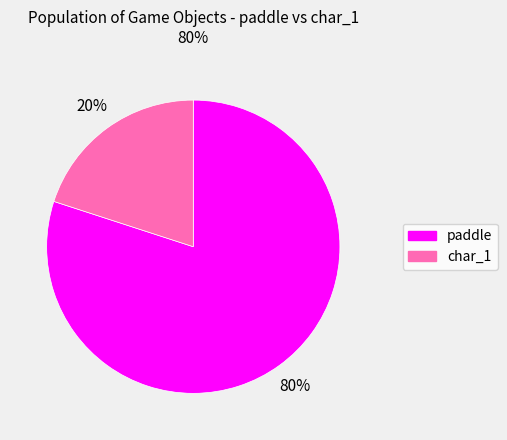

What percentage is the char_1 slice, to the nearest percent?

20%